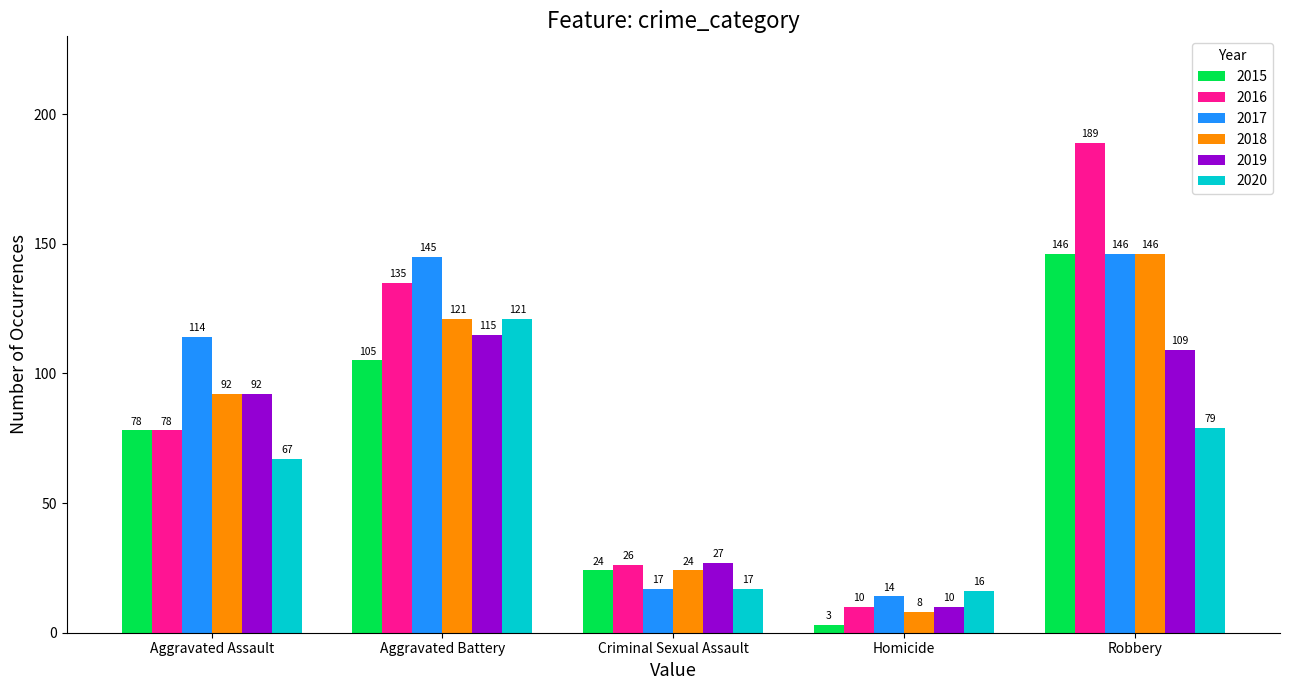

The value of 2017 at Homicide is 5. True or false?

False